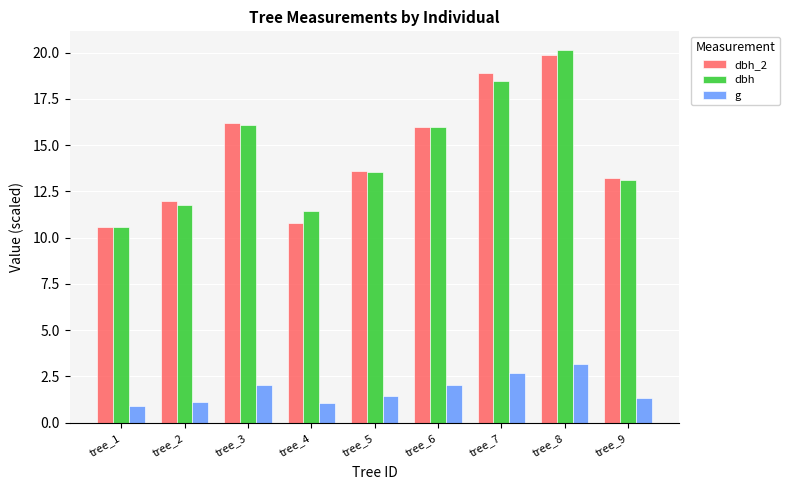

At tree_4, list the series in order from smallest to largest.

g, dbh_2, dbh